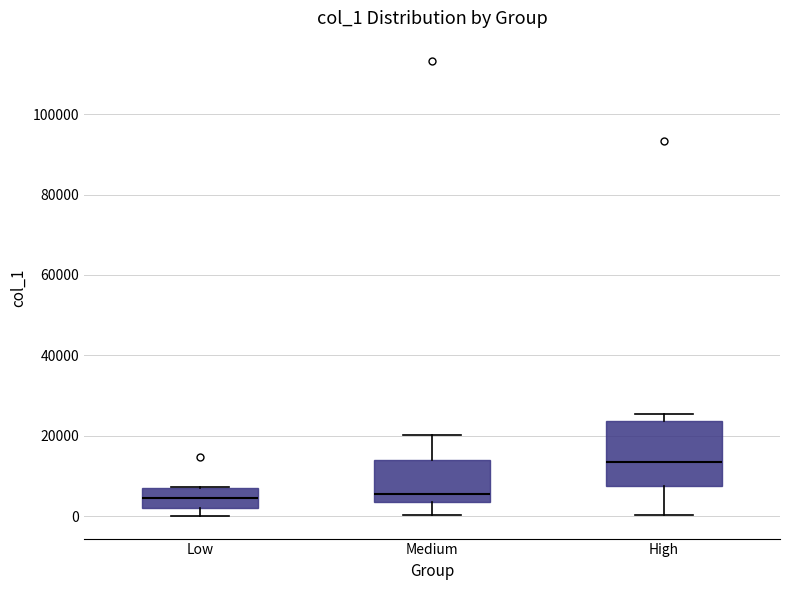

Which box is the tallest, from its lower edge to its upper edge?

High